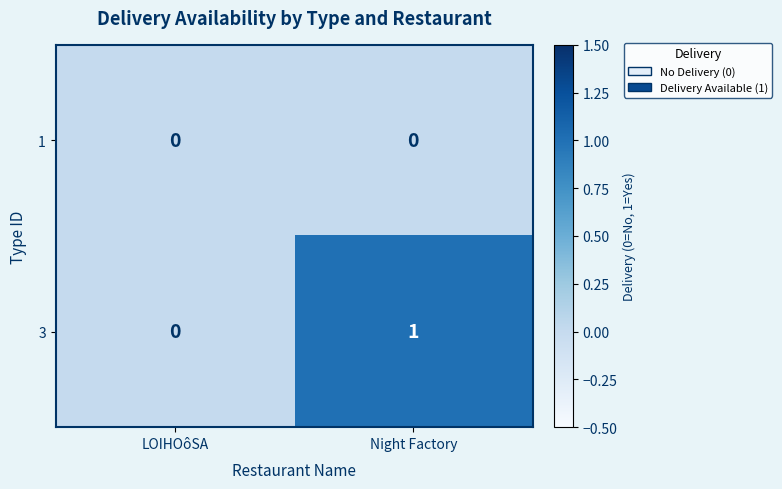

Reading right to left, extract all data points from this chart.

1: 0	0
3: 1	0